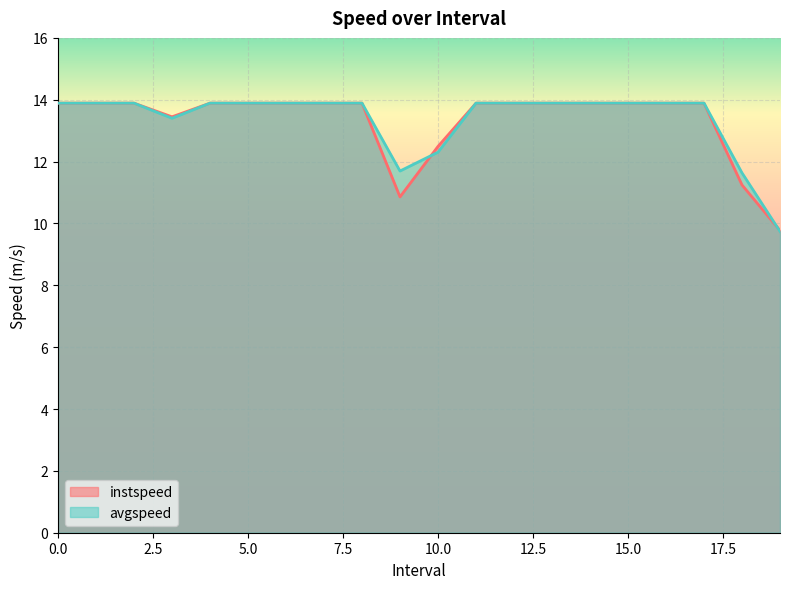

Read the avgspeed value at 5.0.

13.9